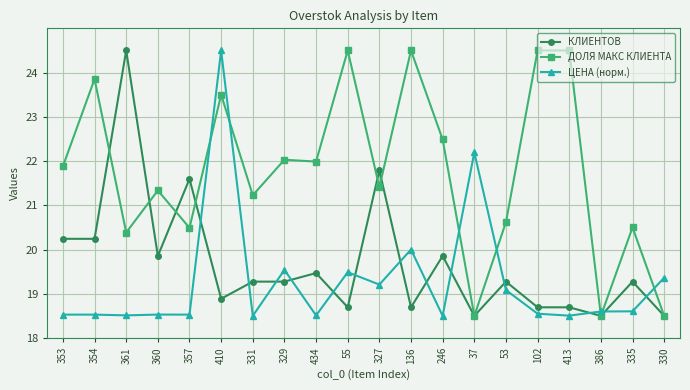

In ДОЛЯ МАКС КЛИЕНТА, how many points are lower than both neighbors (excluding endpoints)?

7